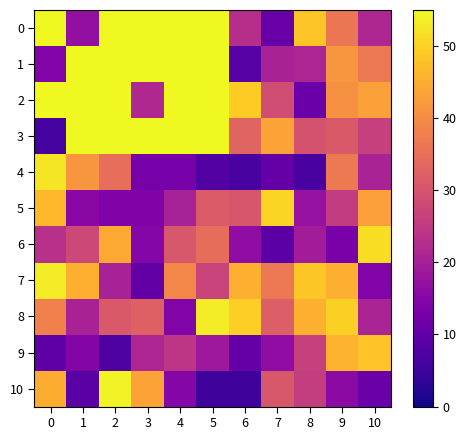

At how many categories does at least one series exceed 128?

5